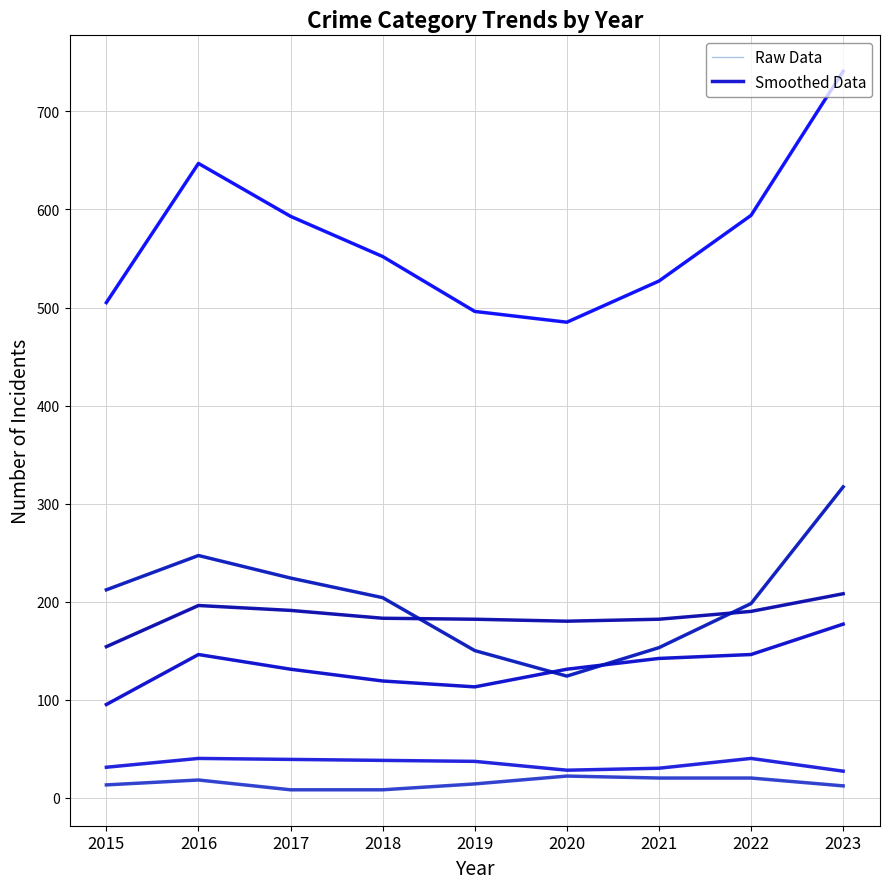

At which category is the sum across all series the highest?

2023